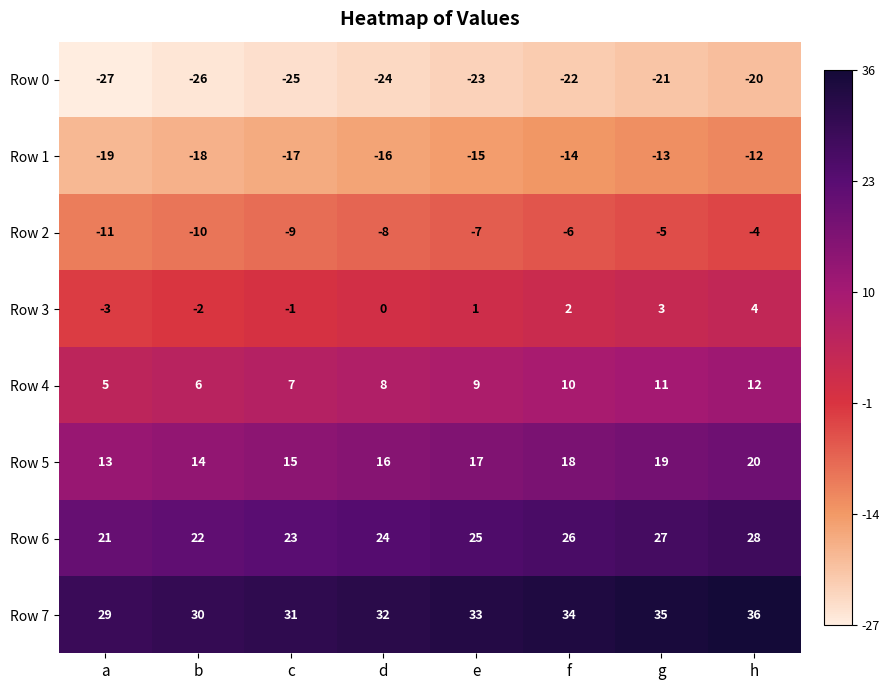

At which category is the sum across all series the highest?

h